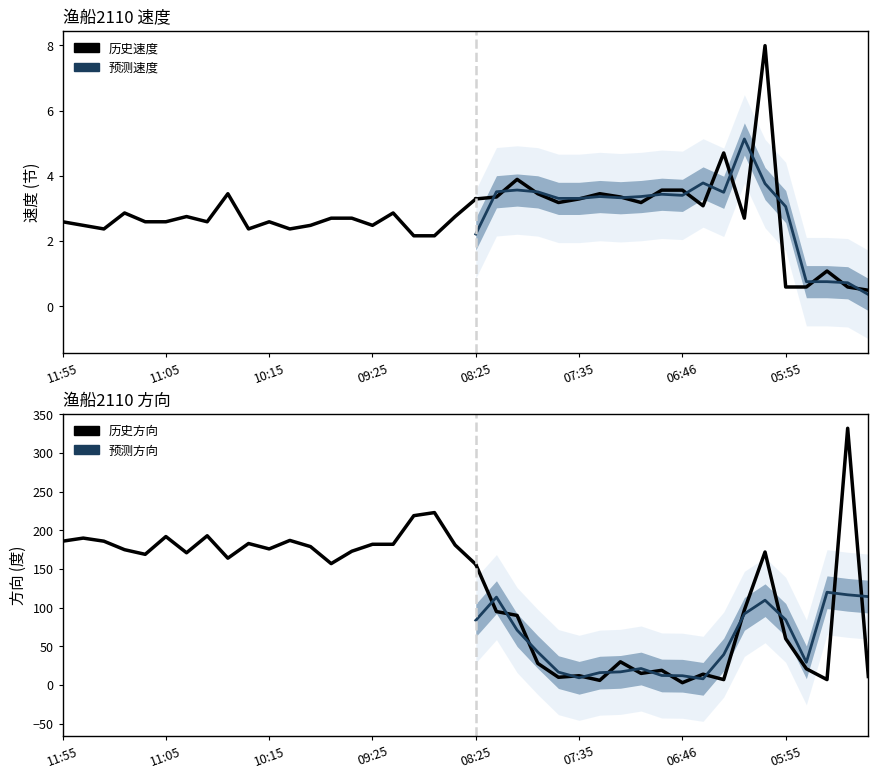

Rank the series by their average value, from highest to lowest.

方向, 速度